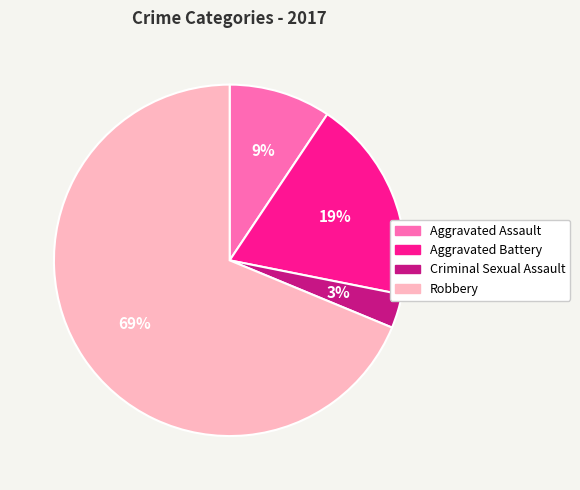

Is Robbery the majority of the pie?

Yes